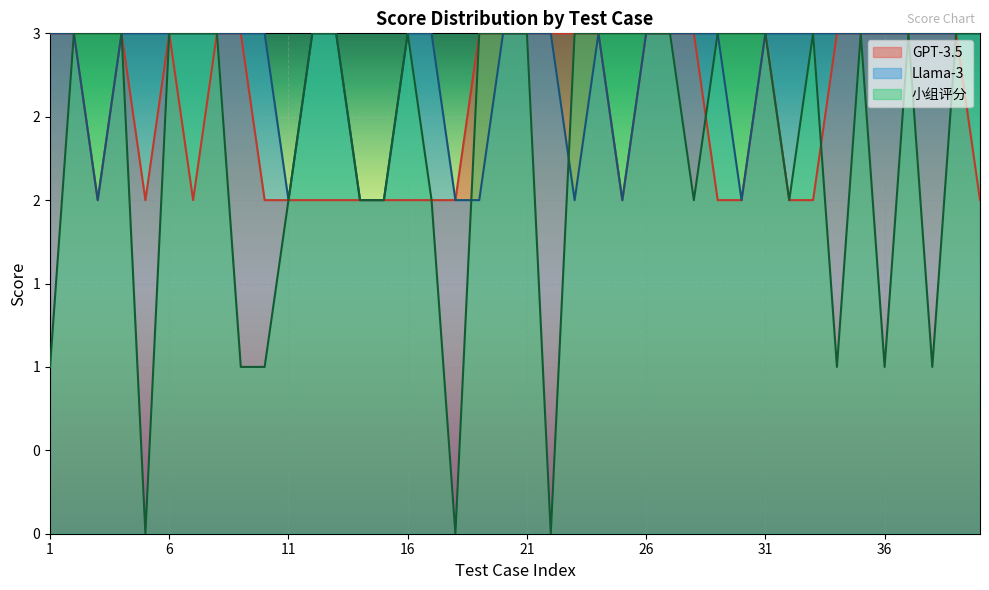

Is it true that GPT-3.5 equals 5 at 26?

False